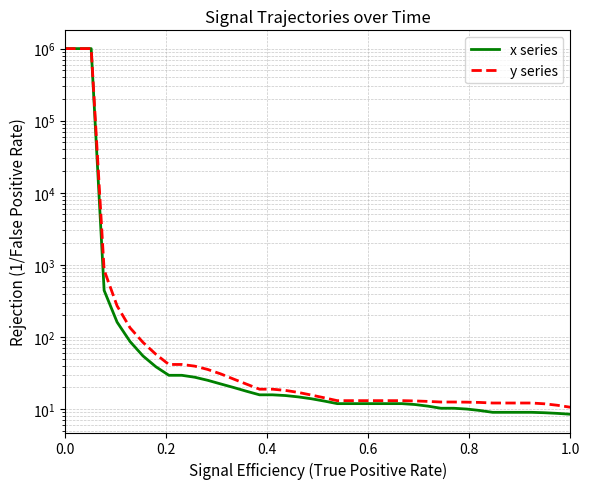

True or false: y series and x series cross at least once.

False